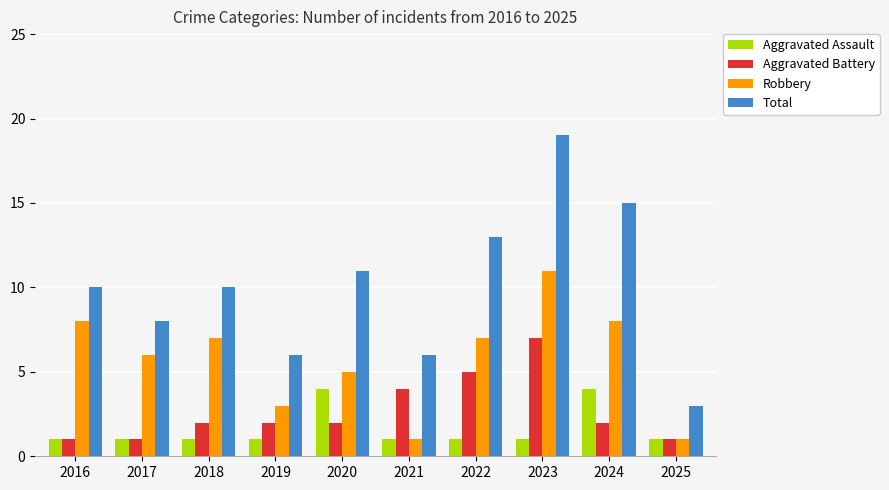

Rank the series by their maximum value, from highest to lowest.

Total, Robbery, Aggravated Battery, Aggravated Assault